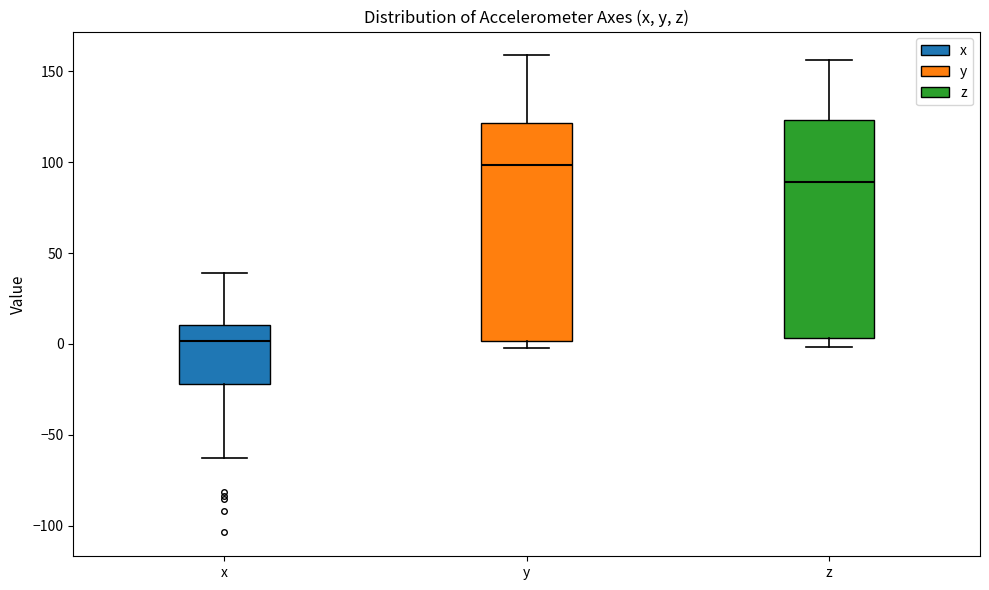

Reading left to right, read every box against the y-axis: the position of its median line, the range the box covers, and the ends of its whiskers. The values are not printed on the chart, so give them approximately, as read against the axis.

x: median 0, box -20 to 10, whiskers -65 to 40
y: median 100, box 0 to 120, whiskers 0 (just below the box's lower edge) to 160
z: median 90, box 5 to 125, whiskers 0 to 155